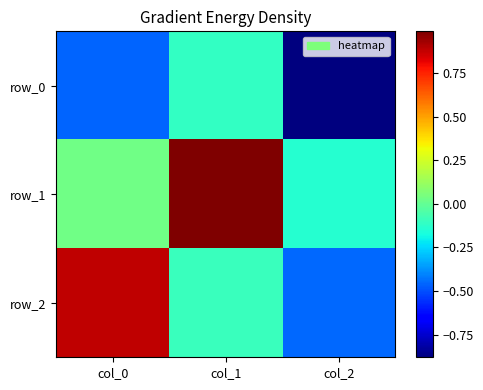

What is the difference between the row_2 values at col_2 and col_0?

1.3